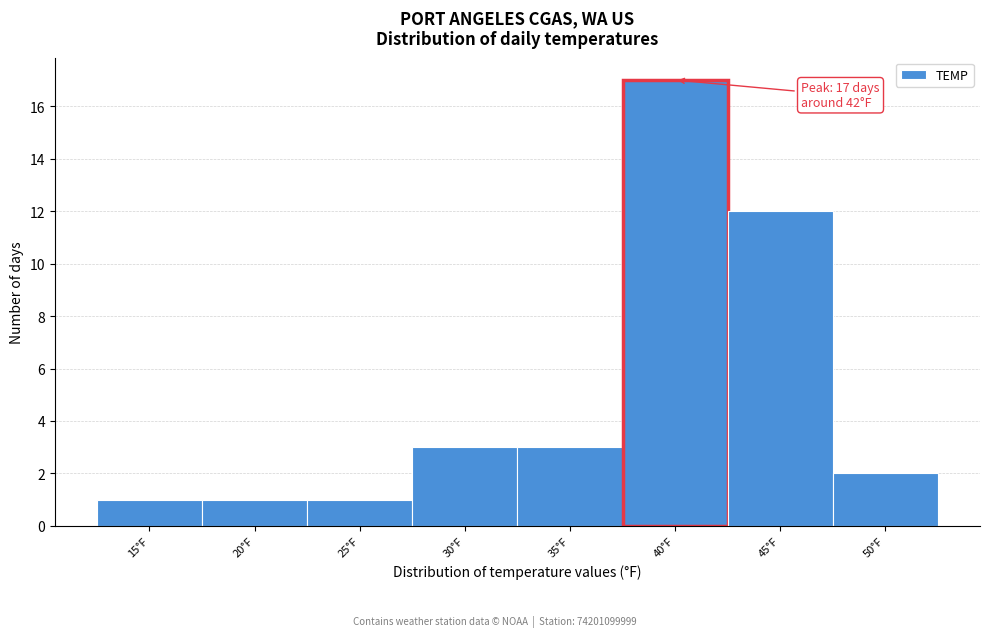

Reading right to left, what are all the values shown in this chart?

50°F=2	45°F=12	40°F=17	35°F=3	30°F=3	25°F=1	20°F=1	15°F=1